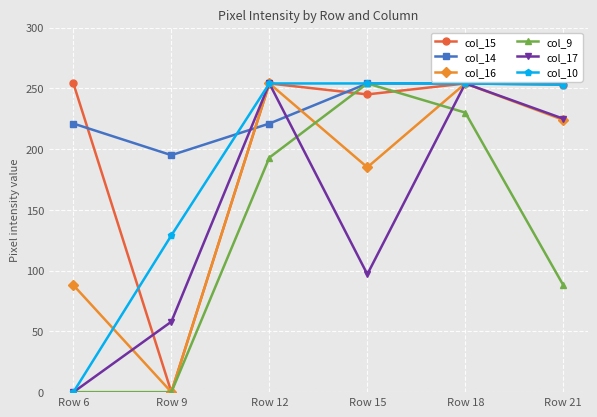

What is the difference between the highest and lowest values at Row 6?

254